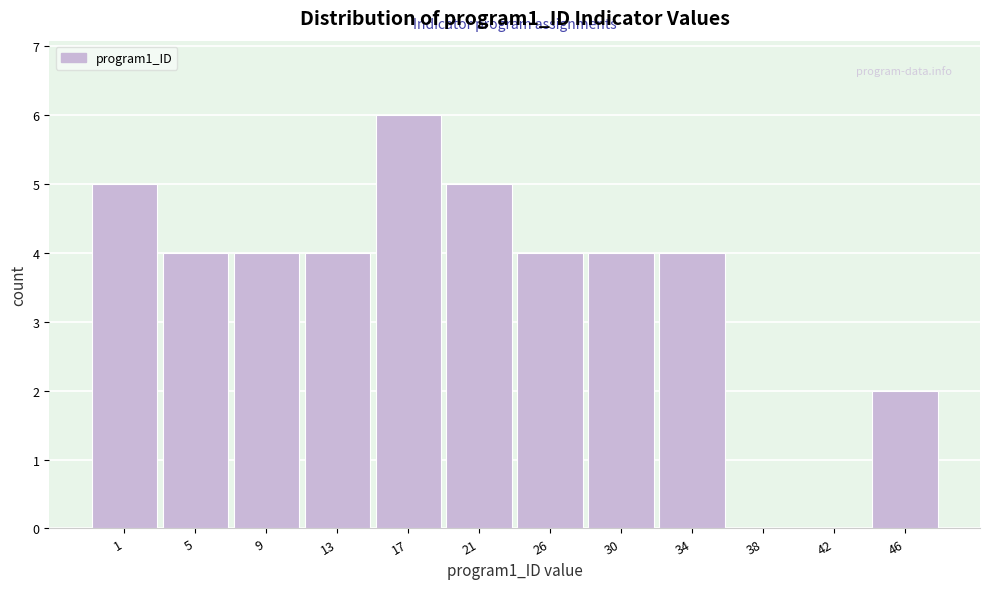

Reading left to right, transcribe all the data shown in this chart.

1=5	5=4	9=4	13=4	17=6	21=5	26=4	30=4	34=4	38=0	42=0	46=2